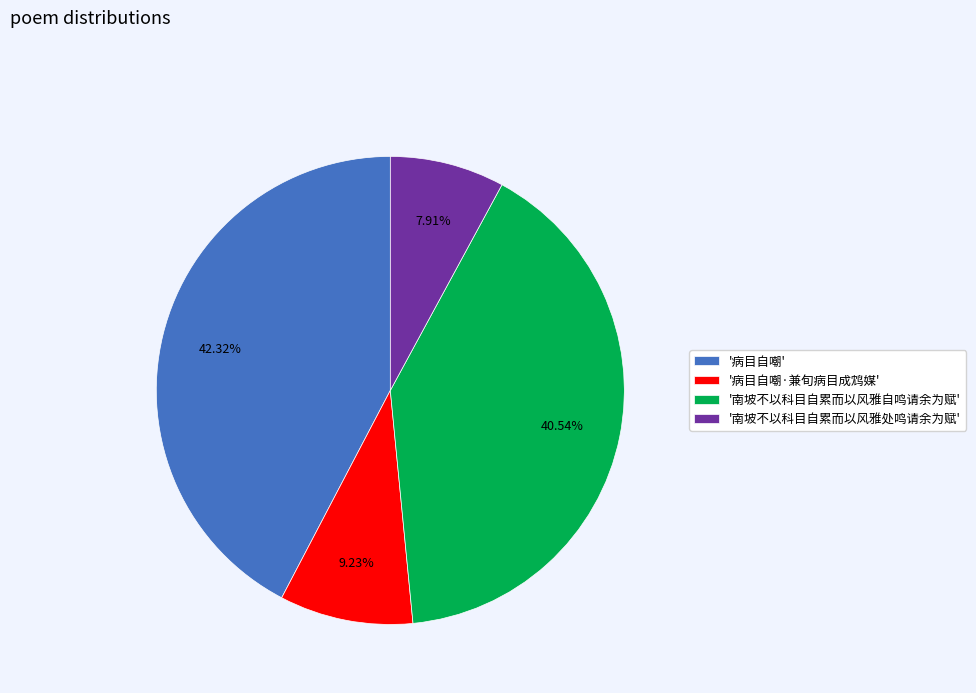

Which slice is the largest?

'病目自嘲'